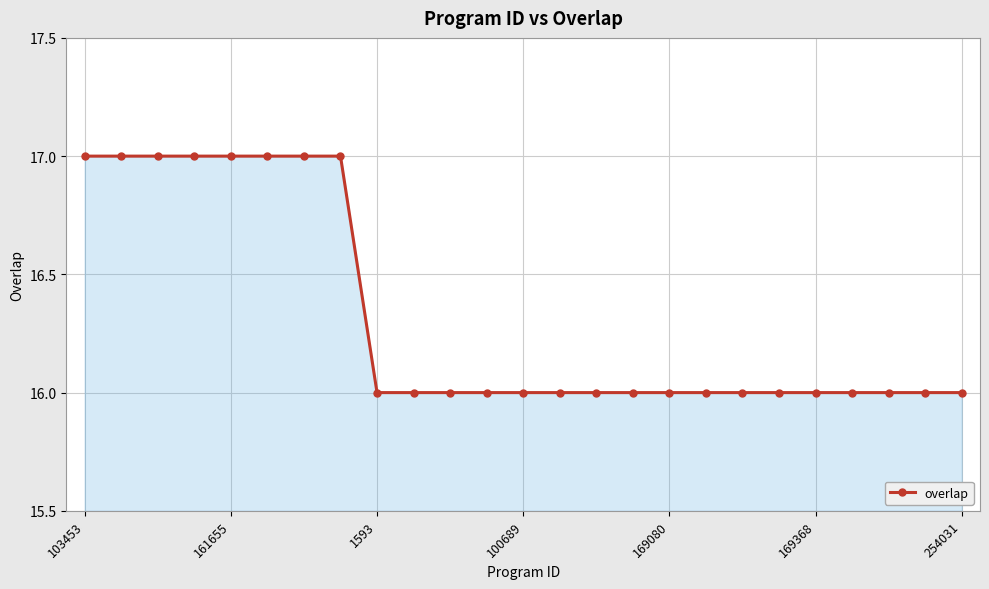

What is the difference between the maximum and minimum values?

1